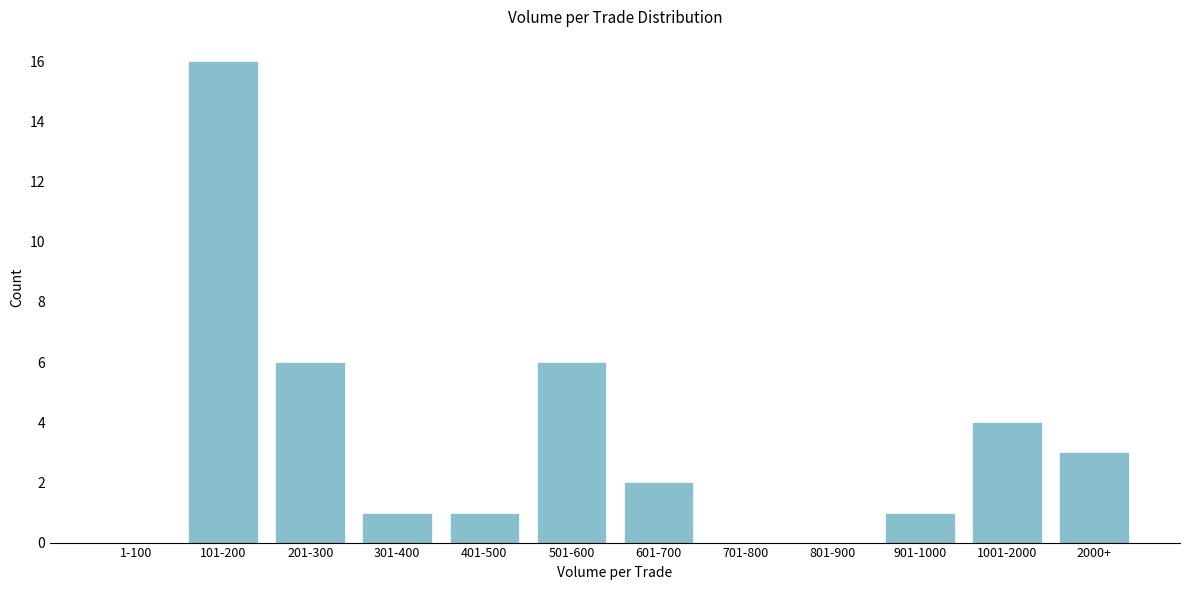

Reading left to right, extract all data points from this chart.

1-100=0	101-200=16	201-300=6	301-400=1	401-500=1	501-600=6	601-700=2	701-800=0	801-900=0	901-1000=1	1001-2000=4	2000+=3